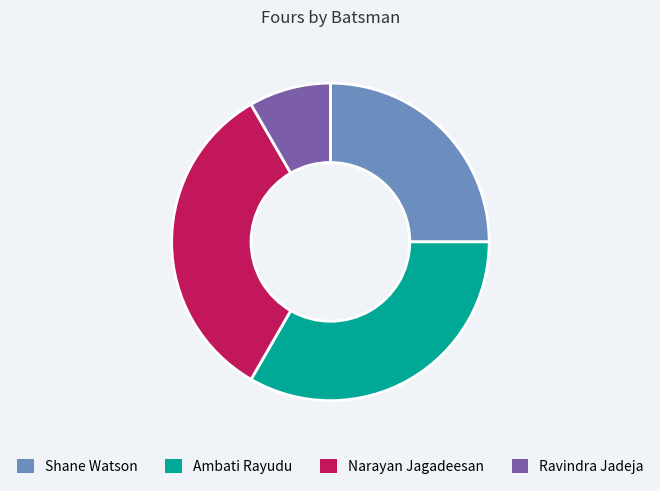

True or false: Ravindra Jadeja accounts for 1% of the total.

False